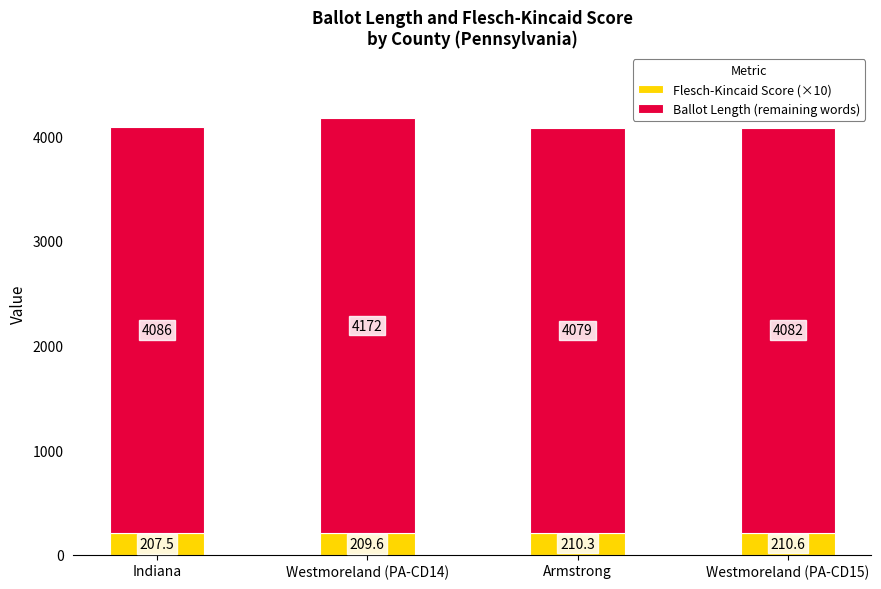

What is the approximate value of Flesch-Kincaid Score (×10) at Westmoreland (PA-CD14)?

209.6